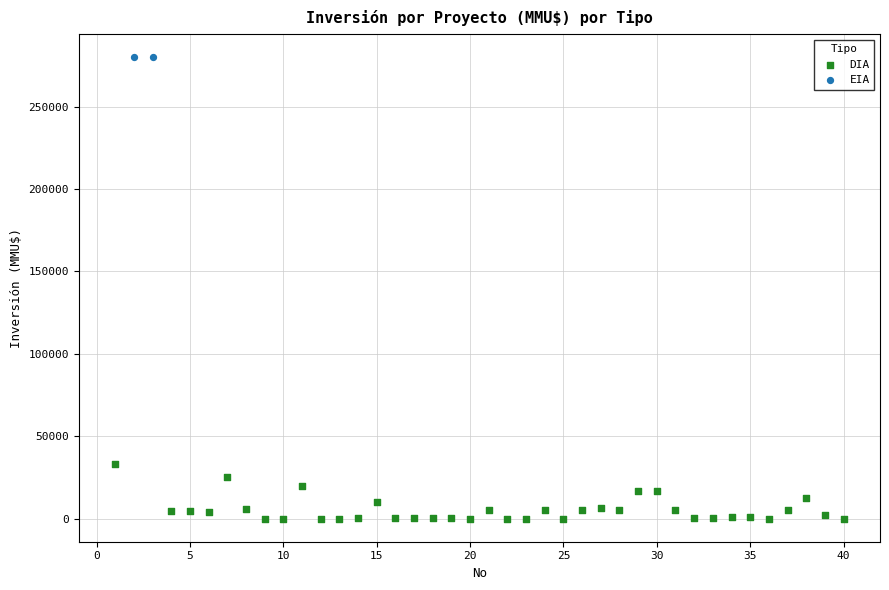

What are all the series names shown in the legend?

DIA, EIA